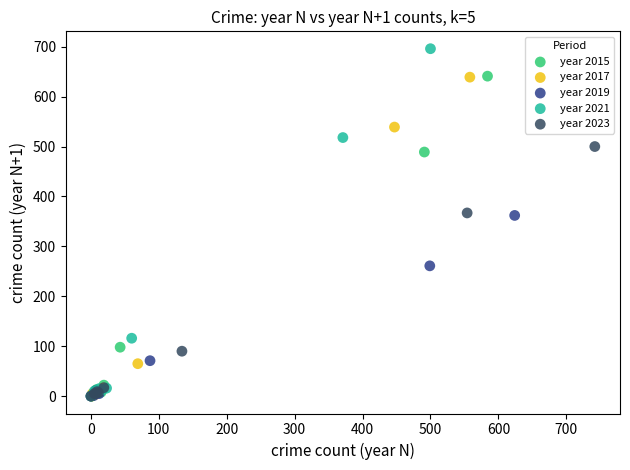

Which series reaches the maximum Y coordinate?

year 2021